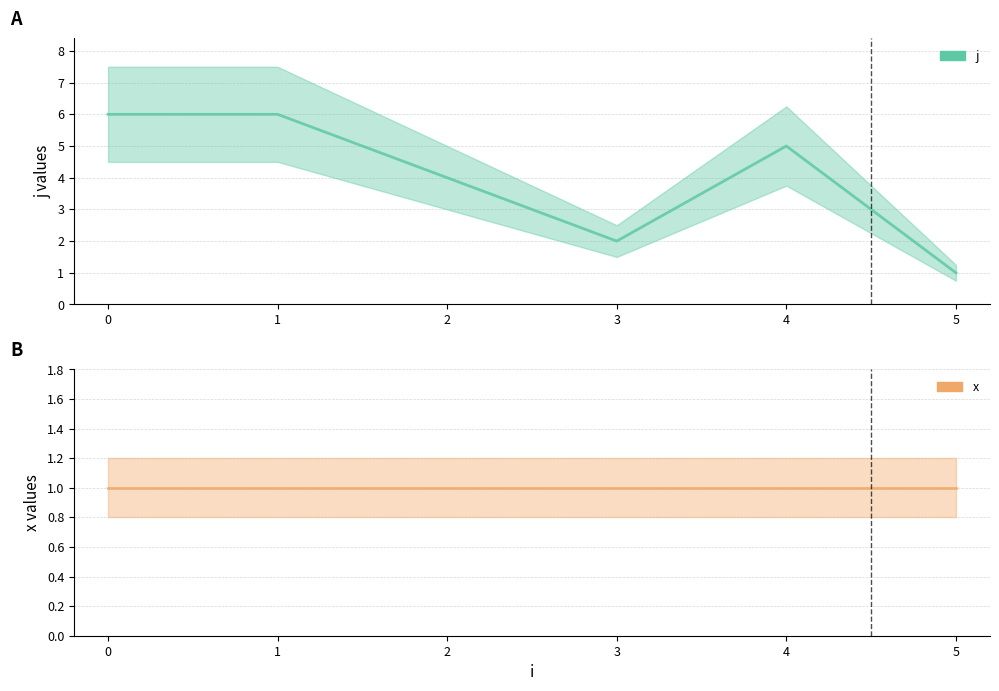

What is the value of the j point at the 5th from the left?

5